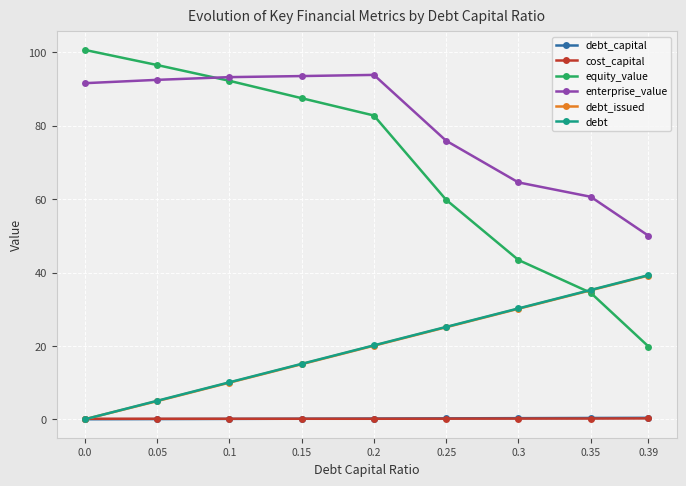

What is the value of the equity_value point at the 6th from the left?

59.8